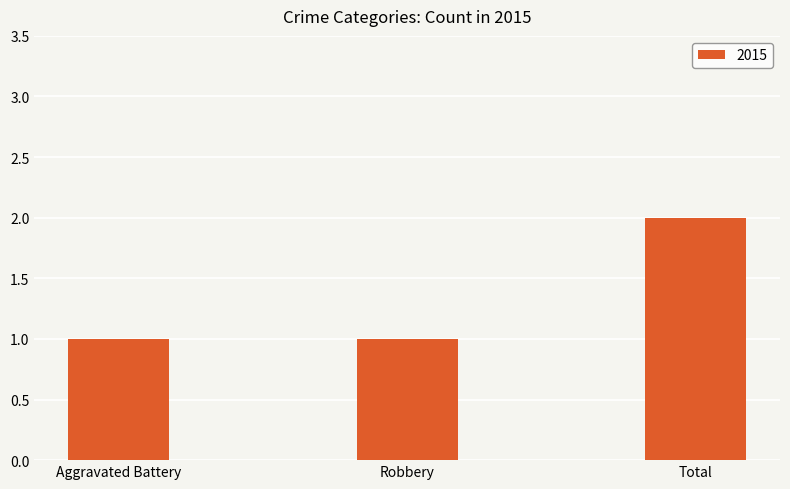

The chart shows a value of 1 at Robbery. True or false?

True